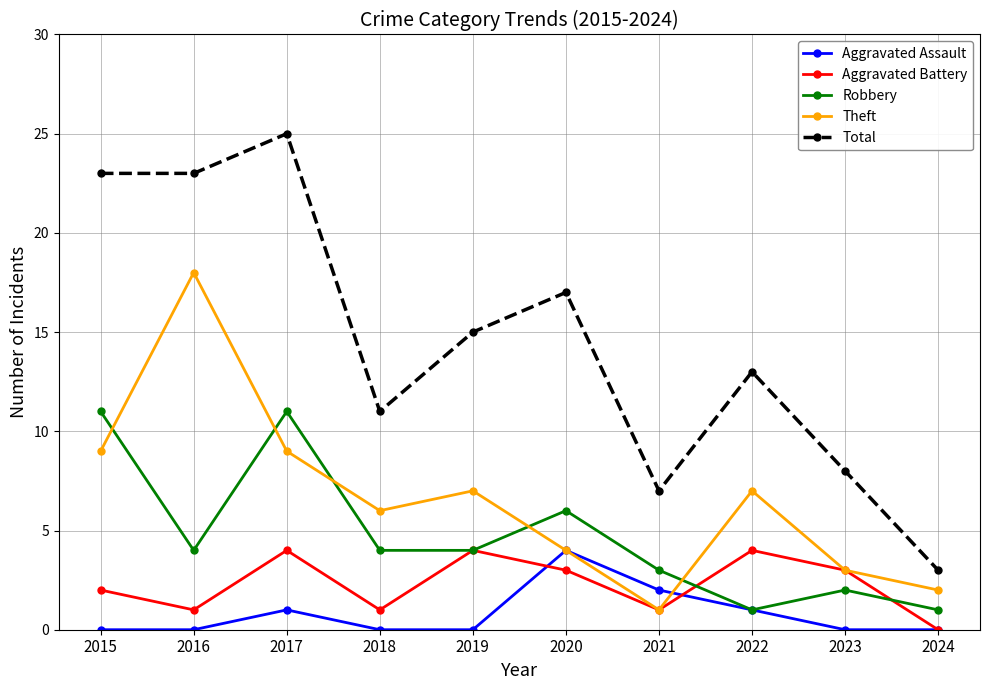

What is the value of the Aggravated Assault point at the 8th from the left?

1